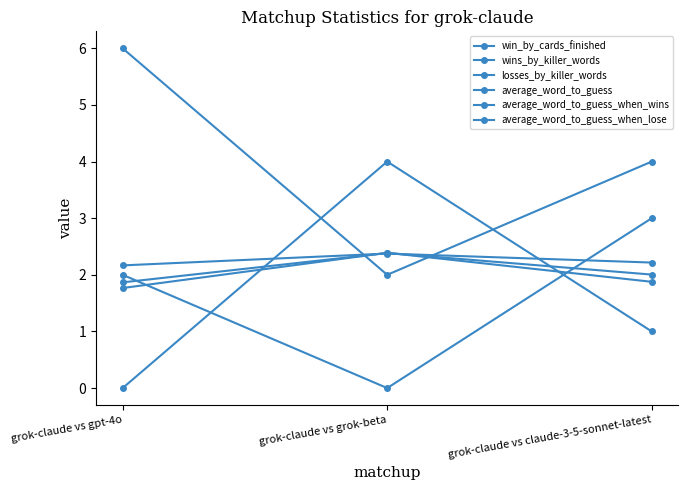

How many distinct data groups are displayed?

6